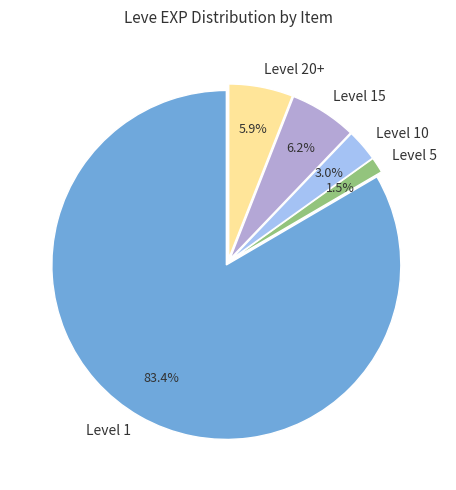

Between Level 1 and Level 10, which is larger?

Level 1